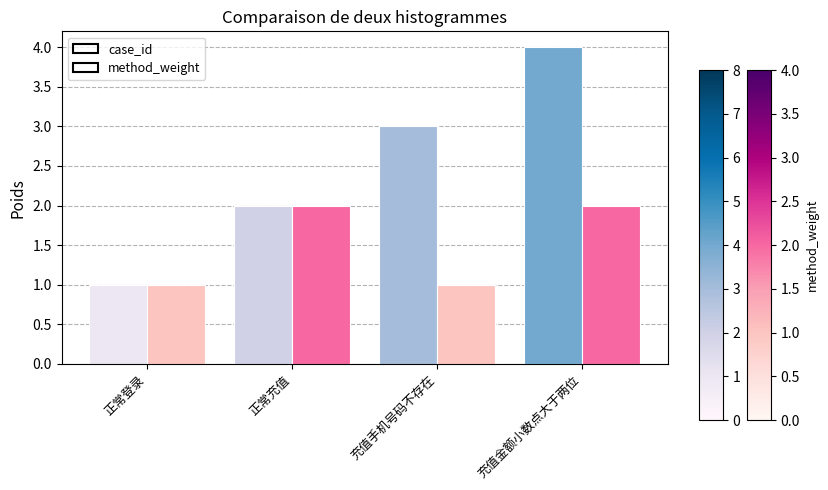

Rank the categories by case_id value from lowest to highest.

正常登录, 正常充值, 充值手机号码不存在, 充值金额小数点大于两位